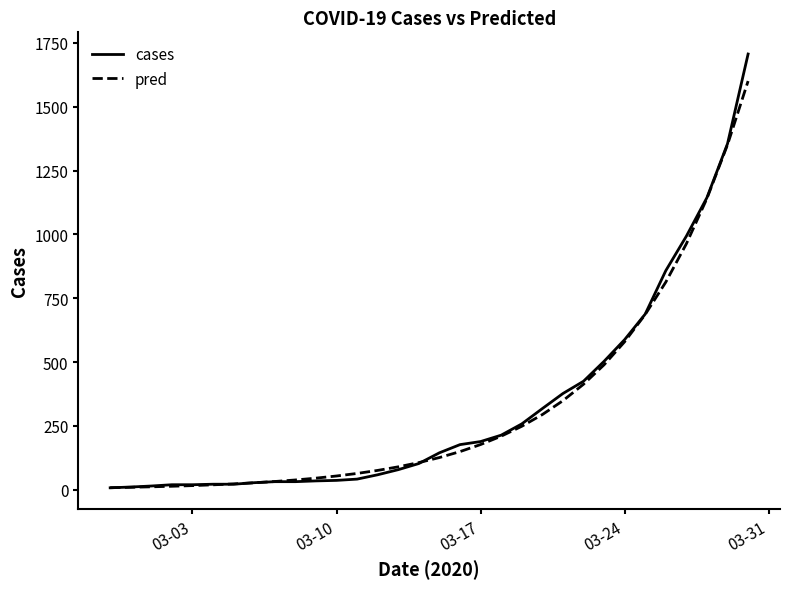

Rank the series by their maximum value, from lowest to highest.

pred, cases